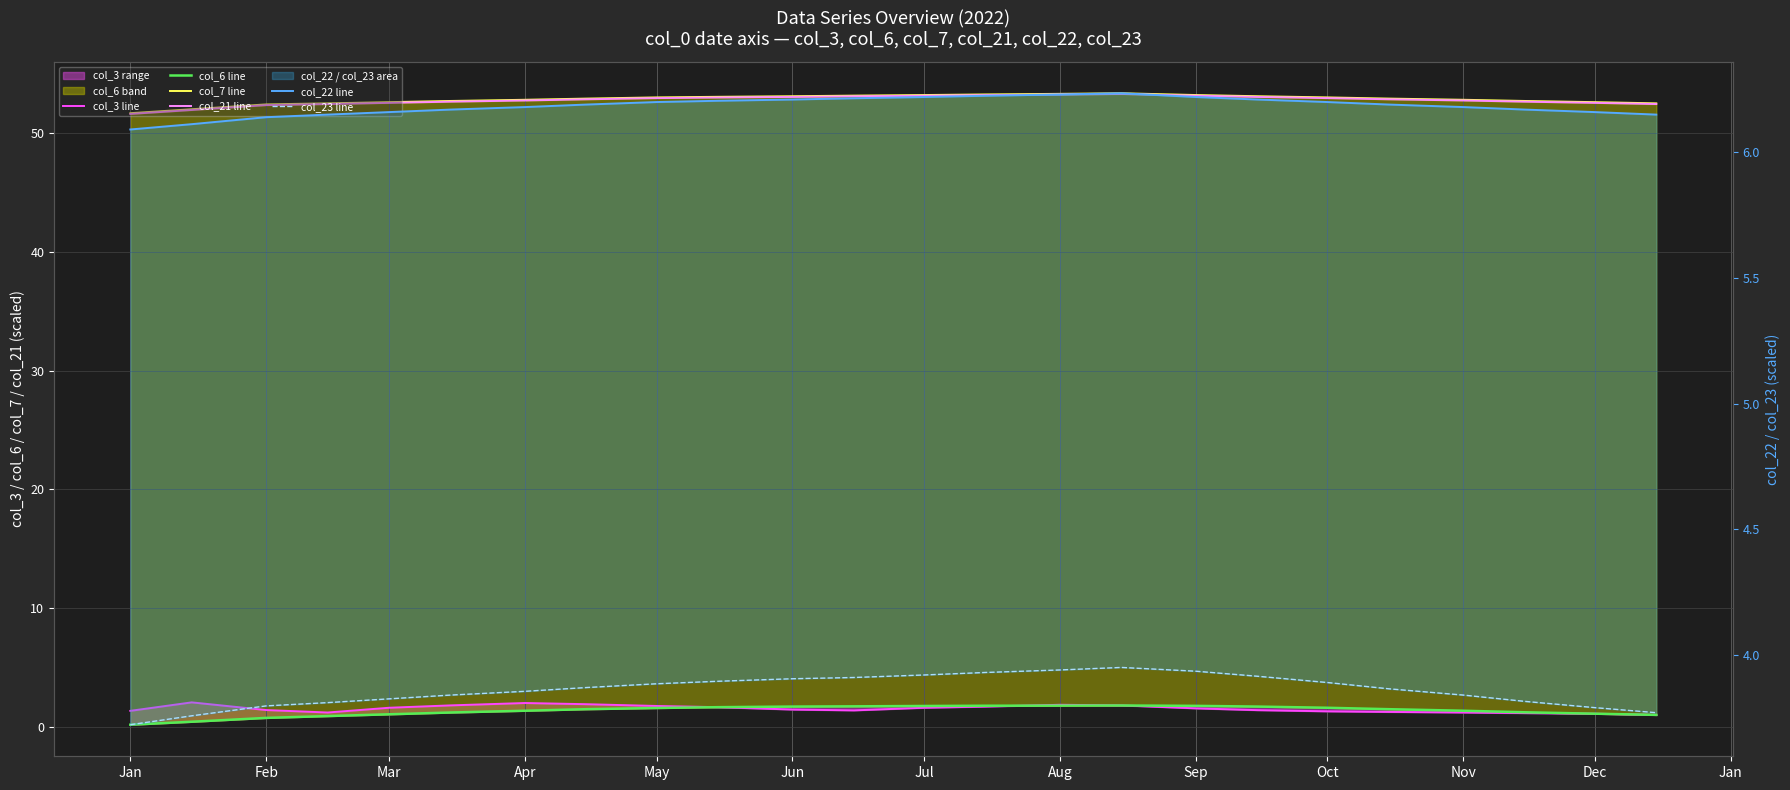

True or false: col_23 line has more than 2 interior local peaks.

False